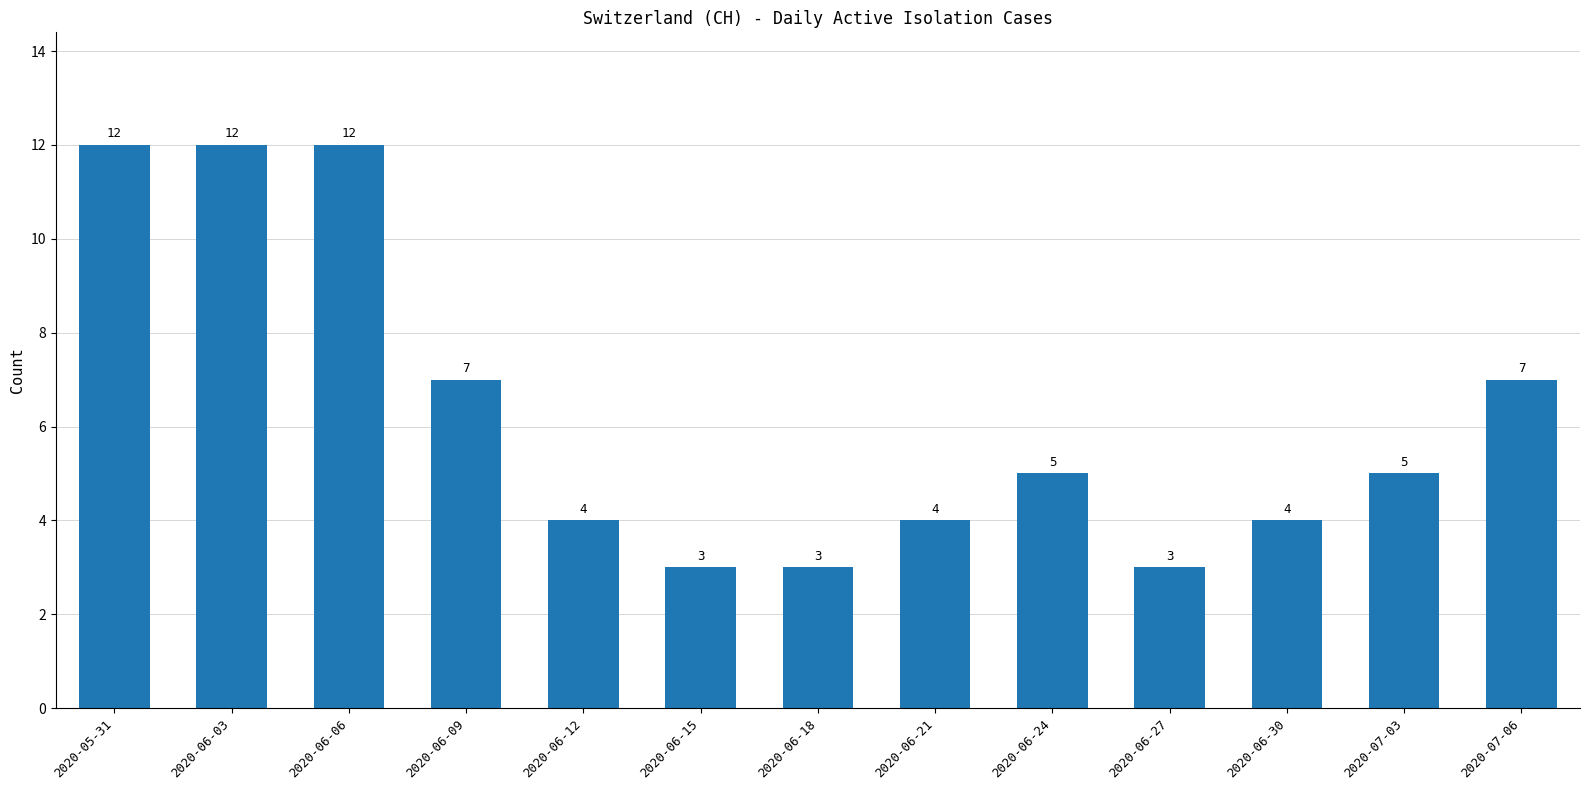

Reading left to right, list all the values displayed in this chart.

2020-05-31=12	2020-06-03=12	2020-06-06=12	2020-06-09=7	2020-06-12=4	2020-06-15=3	2020-06-18=3	2020-06-21=4	2020-06-24=5	2020-06-27=3	2020-06-30=4	2020-07-03=5	2020-07-06=7